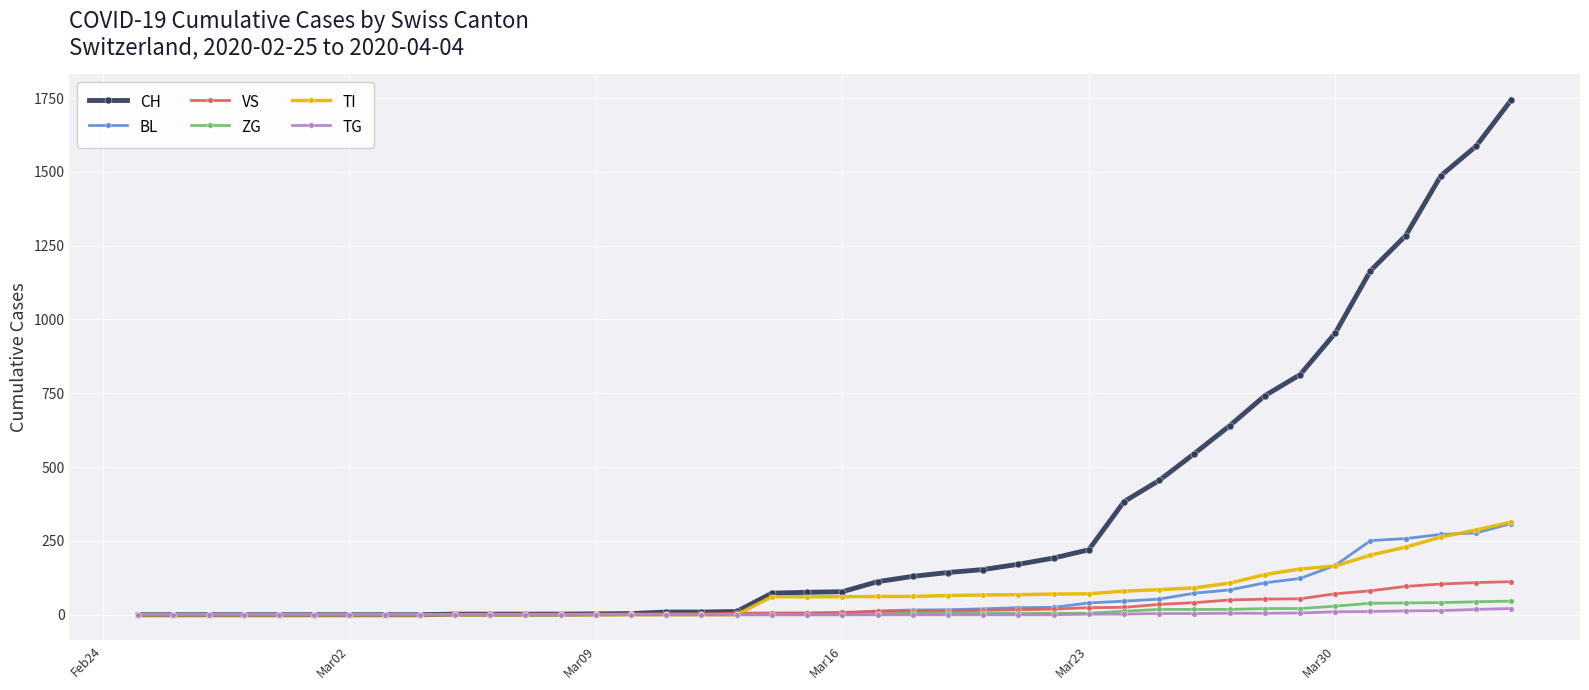

Which series has the largest total across all categories?

CH